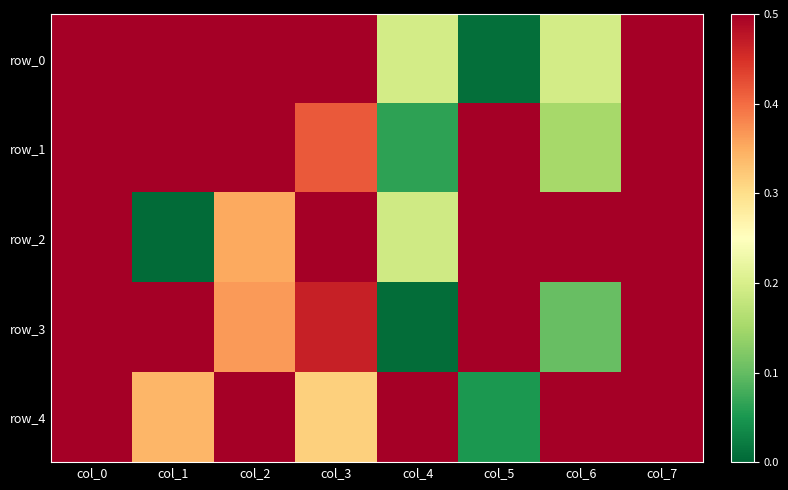

At how many categories does at least one series exceed 0?

8